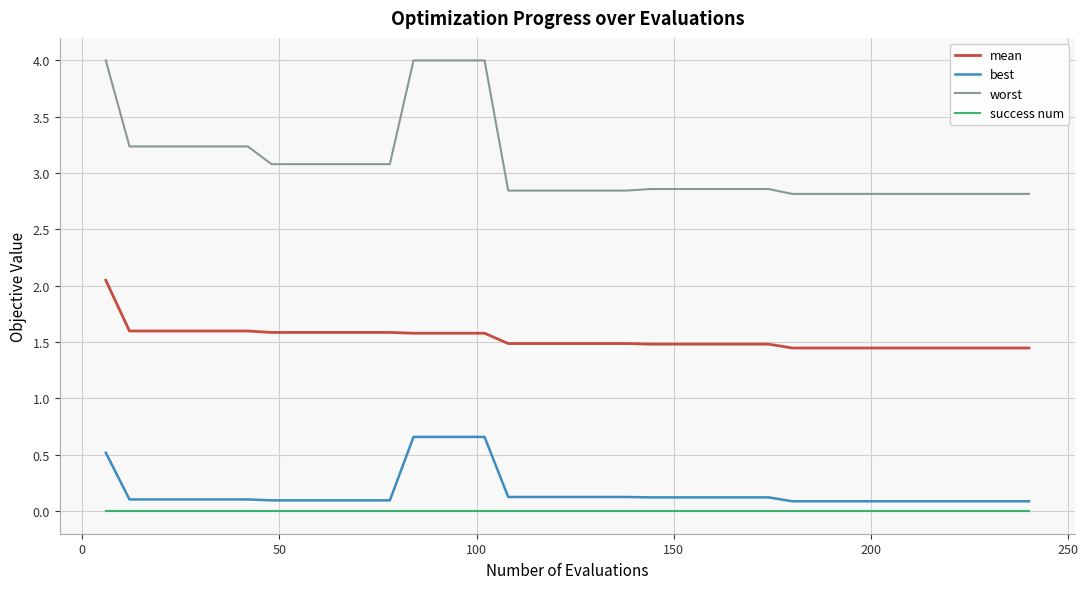

At how many categories does at least one series exceed 3?

17